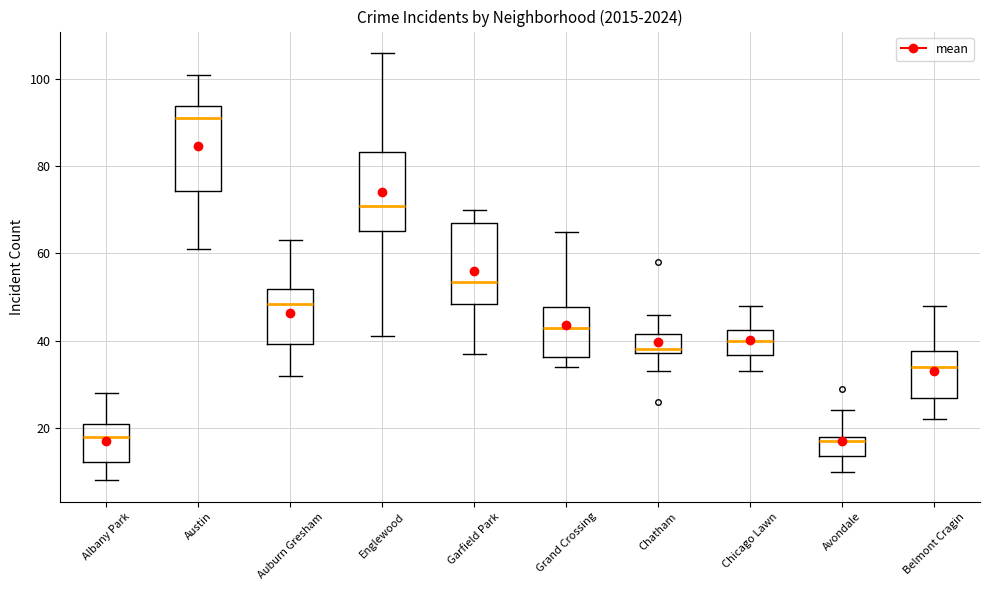

Reading left to right, transcribe this box plot: for each box, give where its median line is, the range the box spans, and where its two whiskers end, as read against the y-axis. The values are not printed on the chart, so give them approximately, as read against the axis.

Albany Park: median 18, box 12 to 22, whiskers 8 to 28
Austin: median 92, box 74 to 94, whiskers 62 to 102
Auburn Gresham: median 48, box 40 to 52, whiskers 32 to 64
Englewood: median 72, box 66 to 84, whiskers 42 to 106
Garfield Park: median 54, box 48 to 68, whiskers 38 to 70
Grand Crossing: median 44, box 36 to 48, whiskers 34 to 66
Chatham: median 38 (just above the box's lower edge), box 38 to 42, whiskers 34 to 46
Chicago Lawn: median 40, box 36 to 42, whiskers 34 to 48
Avondale: median 18 (just below the box's upper edge), box 14 to 18, whiskers 10 to 24
Belmont Cragin: median 34, box 26 to 38, whiskers 22 to 48